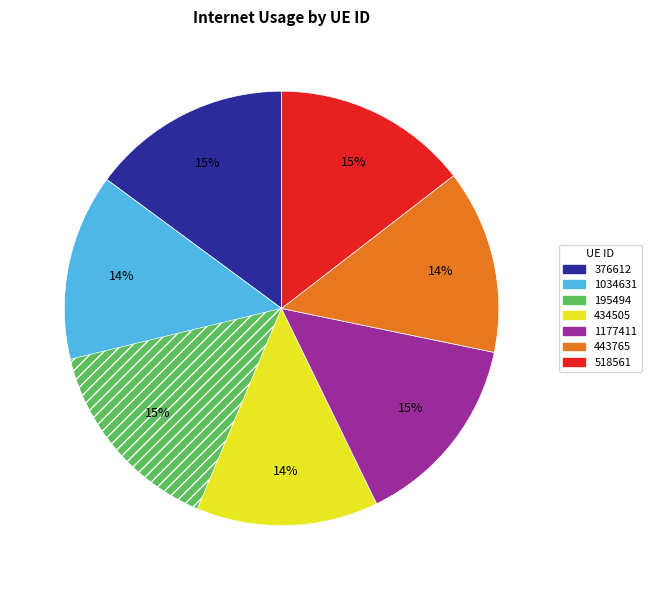

Combined, what portion of the pie is 434505 and 443765?

27.3%